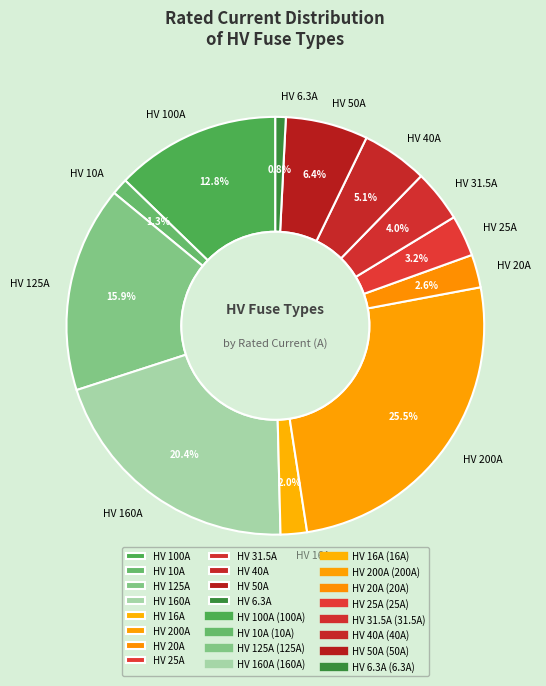

To the nearest percent, what portion does HV 20A represent?

3%